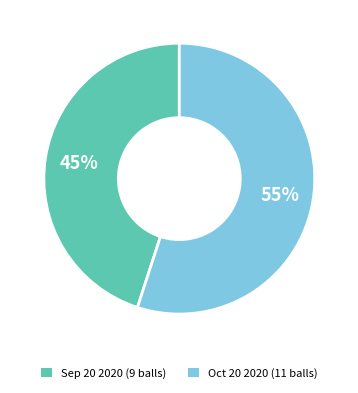

Does Oct 20 2020 (11 balls) represent more than half of the total?

Yes